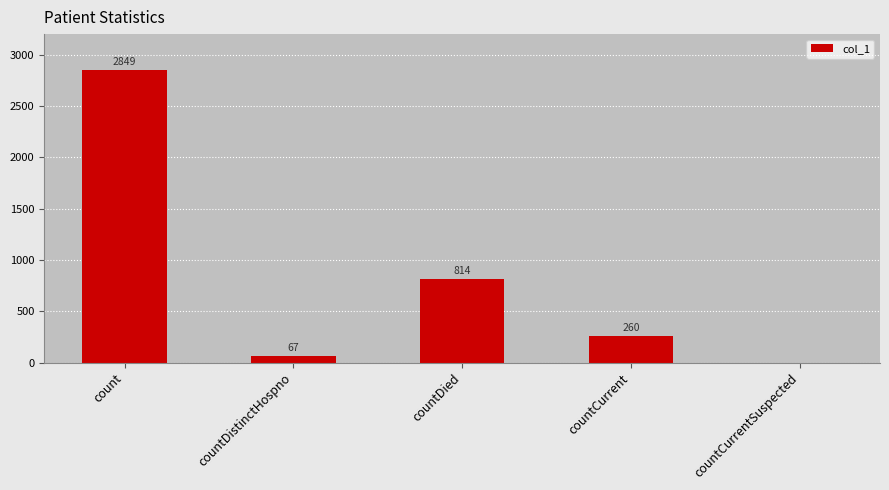

The chart shows a value of 1190 at countDied. True or false?

False